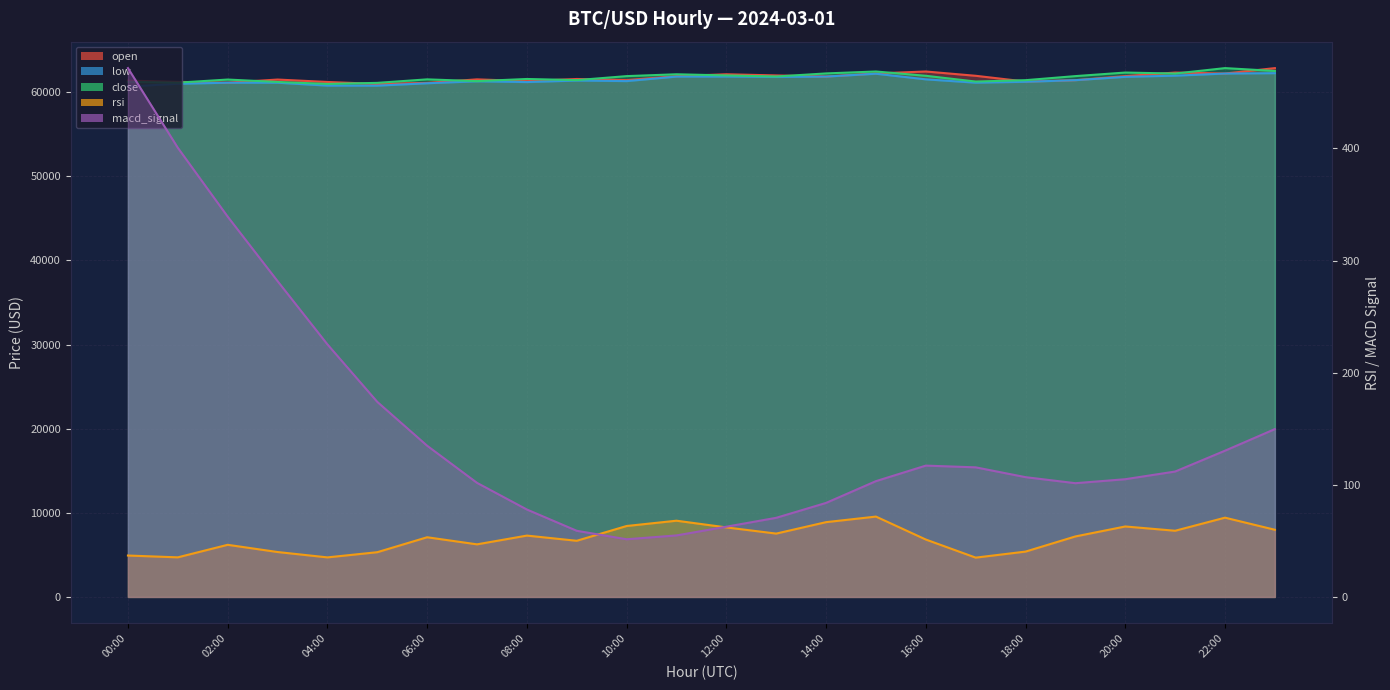

What is the smallest value displayed?

35.1